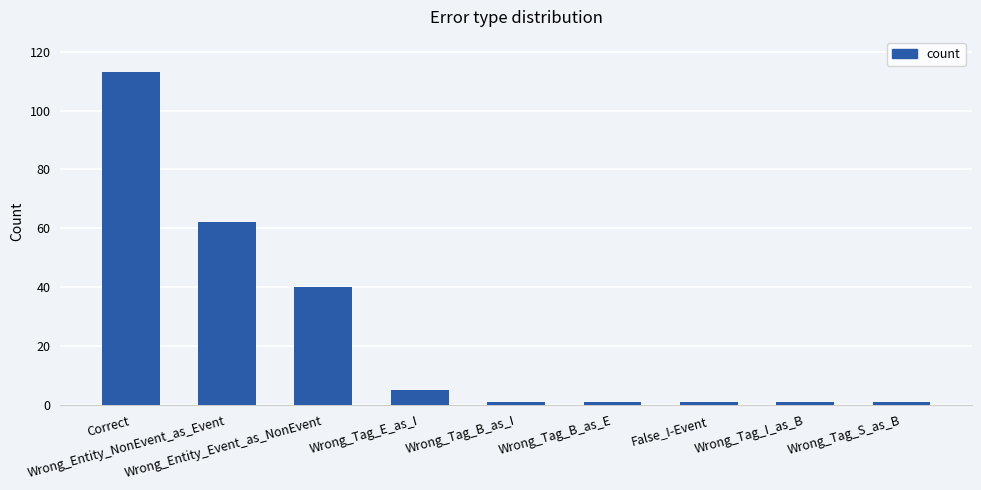

Which has a higher value, Wrong_Entity_NonEvent_as_Event or Wrong_Tag_E_as_I?

Wrong_Entity_NonEvent_as_Event